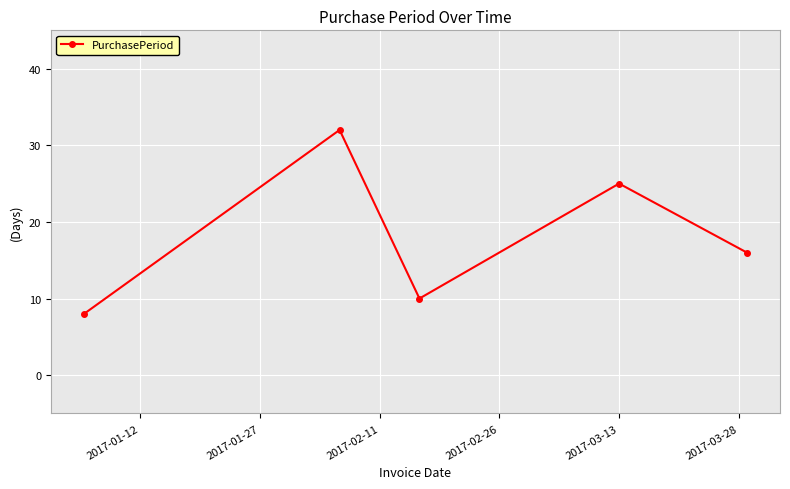

How many interior local peaks (higher than both neighbors) does the data have?

2